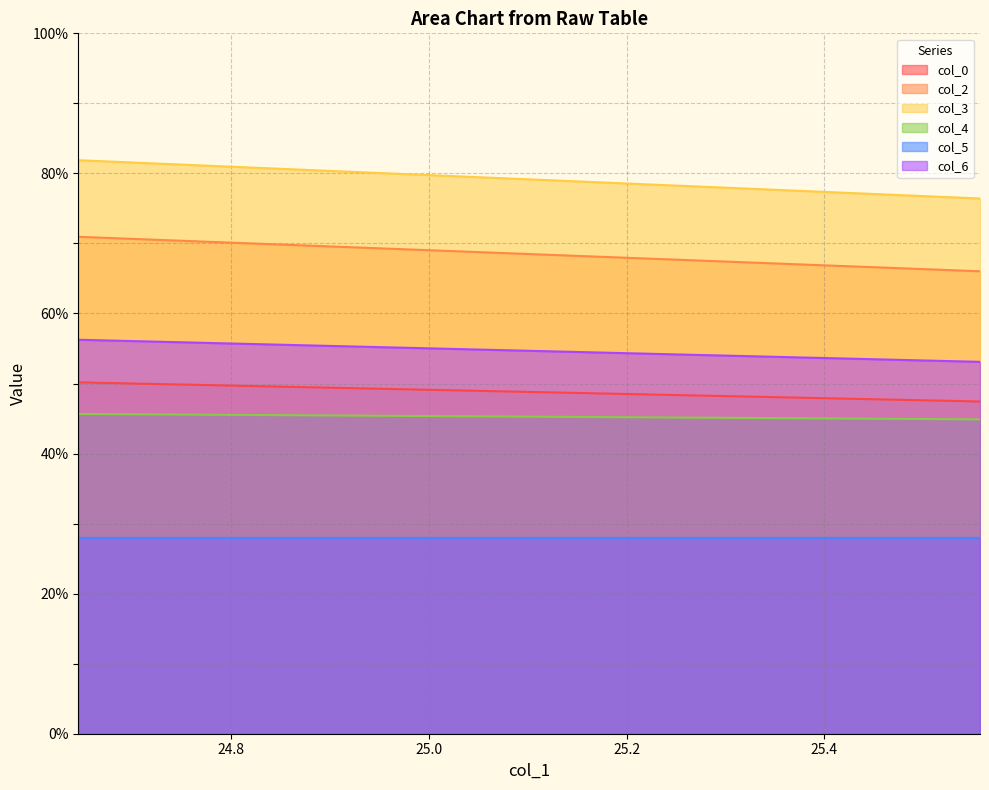

What is the label of the 1st point from the left?

24.64583333